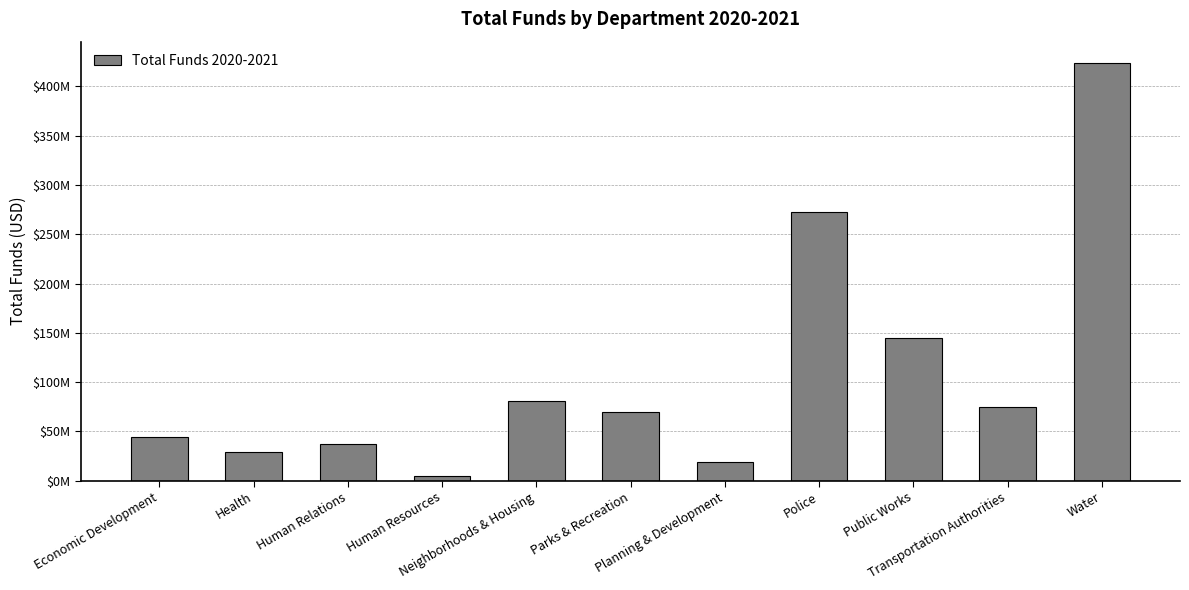

Where is the data nearest to the value 214455868?

Police